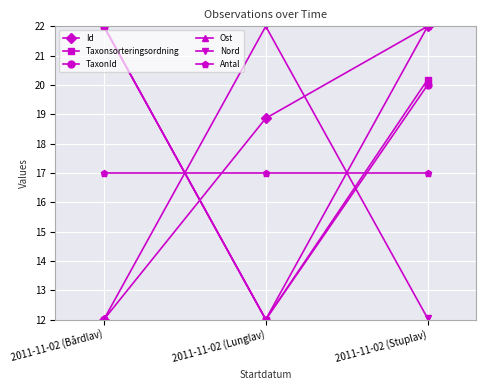

List the labels in order of TaxonId value, smallest first.

2011-11-02 (Lunglav), 2011-11-02 (Stuplav), 2011-11-02 (Bårdlav)